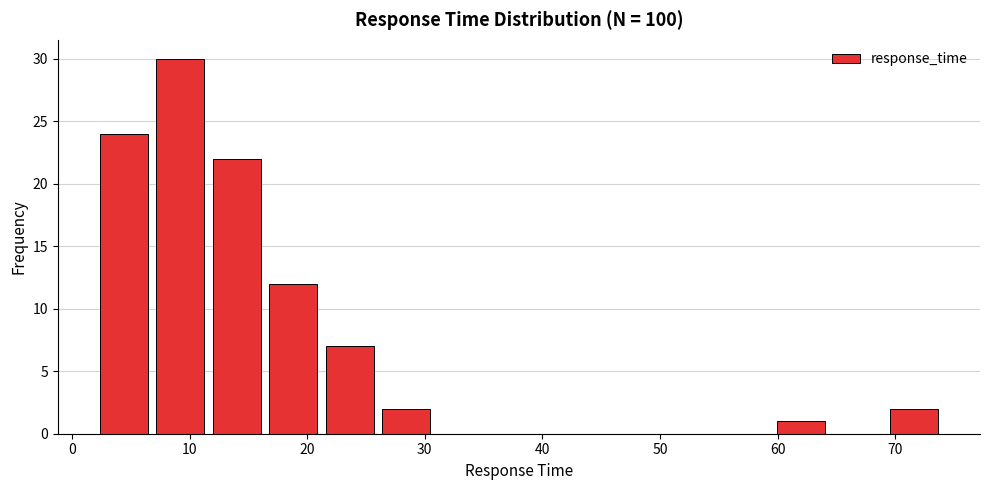

Reading left to right, transcribe this chart: for each bar, give the range it covers on the x-axis and its height. Neither the bar edges nor the heights are printed on the chart, so give them approximately, as read against the axes.

2.0 to 6.8: 24
6.8 to 11.6: 30
11.6 to 16.4: 22
16.4 to 21.2: 12
21.2 to 26.0: 7
26.0 to 30.8: 2
30.8 to 35.6: 0
35.6 to 40.4: 0
40.4 to 45.2: 0
45.2 to 50.0: 0
50.0 to 54.8: 0
54.8 to 59.6: 0
59.6 to 64.4: 1
64.4 to 69.2: 0
69.2 to 74.0: 2